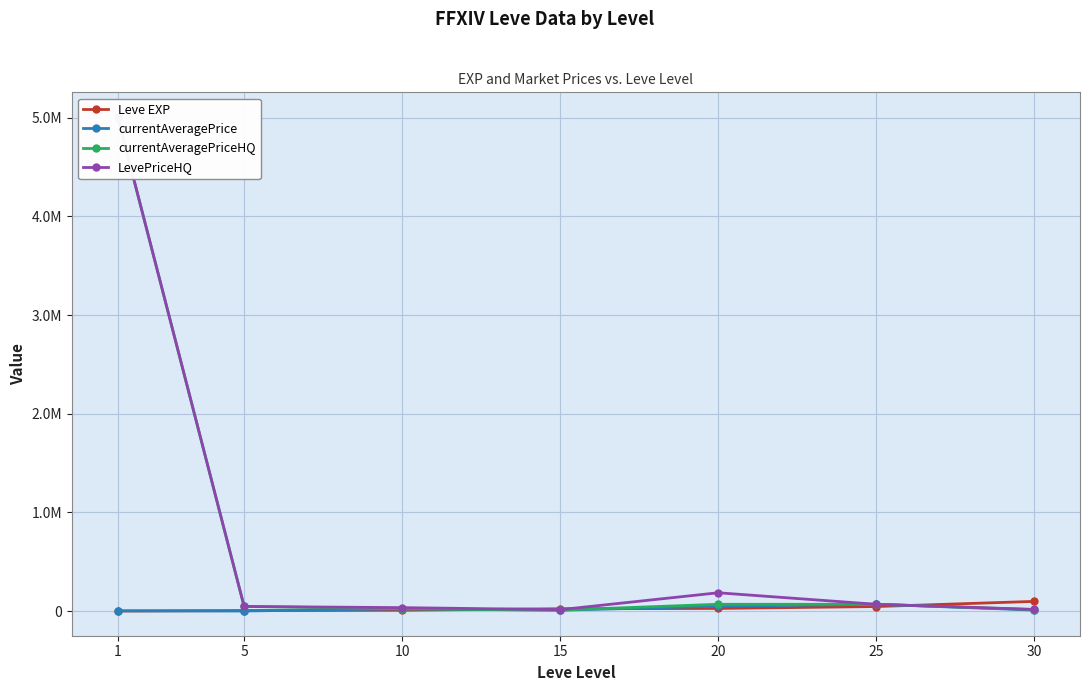

What is the greatest value displayed?

5006000